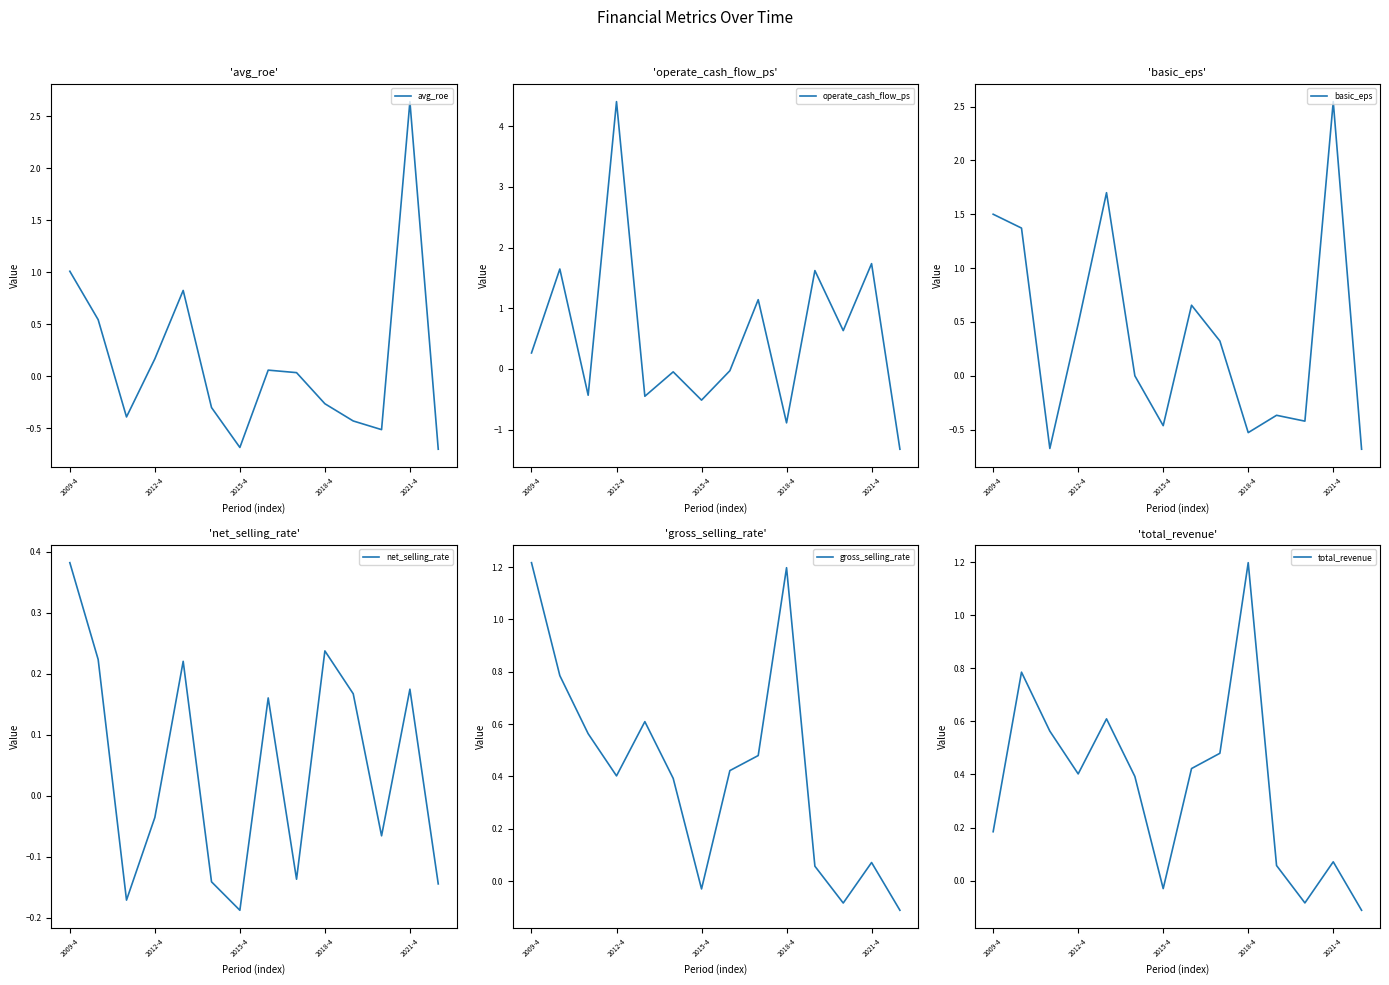

Which series has the widest spread of values?

operate_cash_flow_ps